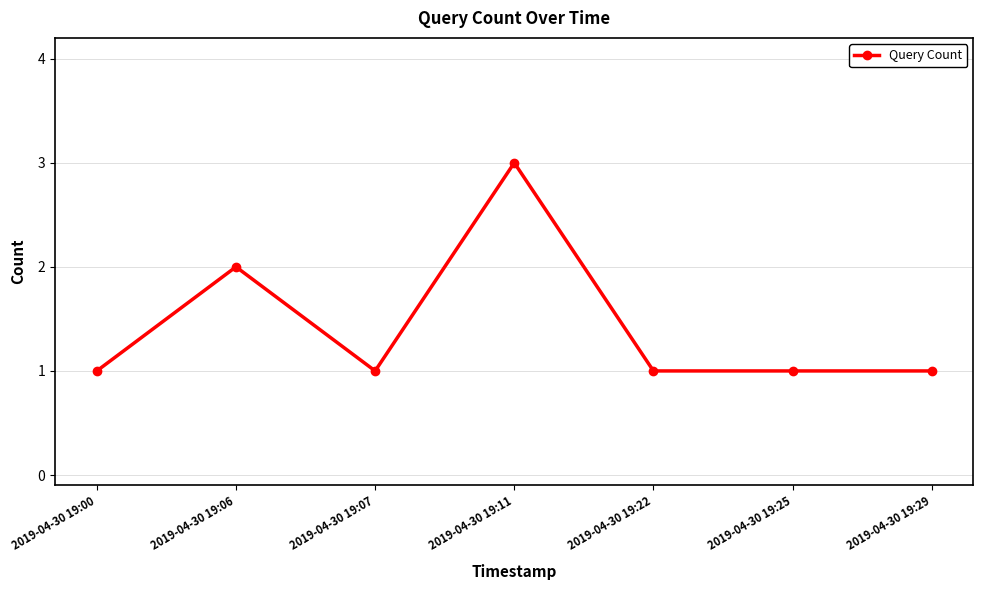

Which category has the highest value across all series?

2019-04-30 19:11